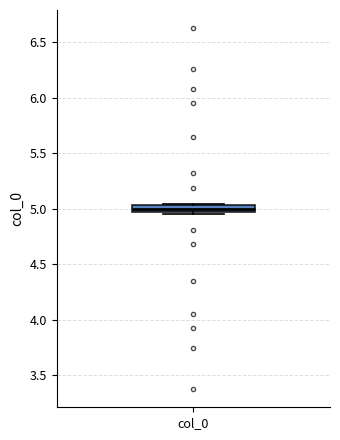

Where is the upper edge of the box for col_0 on the y-axis? The values are not printed on the chart, so give them approximately, as read against the axis.

5.05